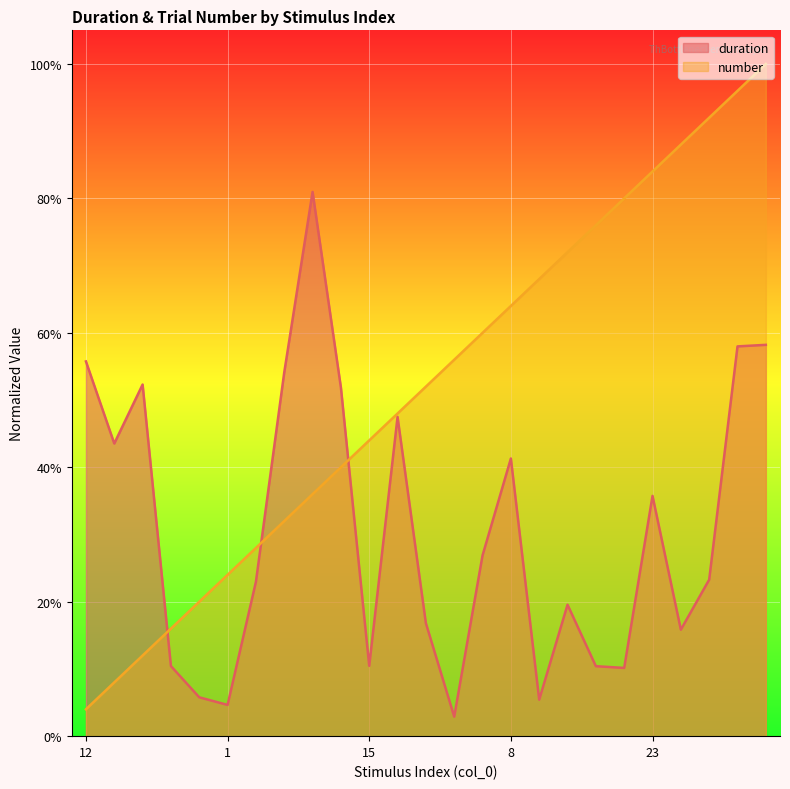

Reading right to left, what are all the values shown in this chart?

duration: 0.6	0.6	0.2	0.2	0.4	0.1	0.1	0.2	0.1	0.4	0.3	0.0	0.2	0.5	0.1	0.5	0.8	0.5	0.2	0.0	0.1	0.1	0.5	0.4	0.6
number: 1.0	1.0	0.9	0.9	0.8	0.8	0.8	0.7	0.7	0.6	0.6	0.6	0.5	0.5	0.4	0.4	0.4	0.3	0.3	0.2	0.2	0.2	0.1	0.1	0.0